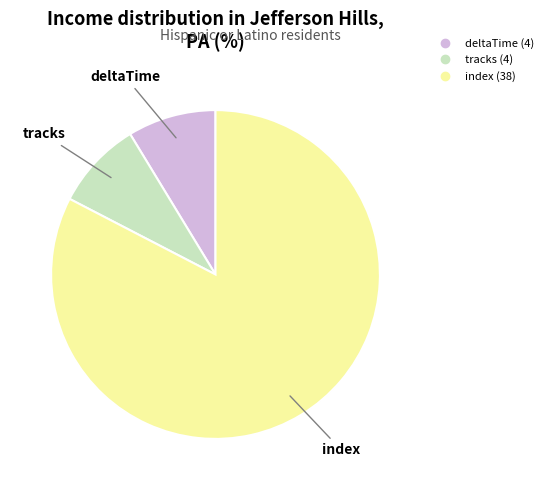

Is index the majority of the pie?

Yes